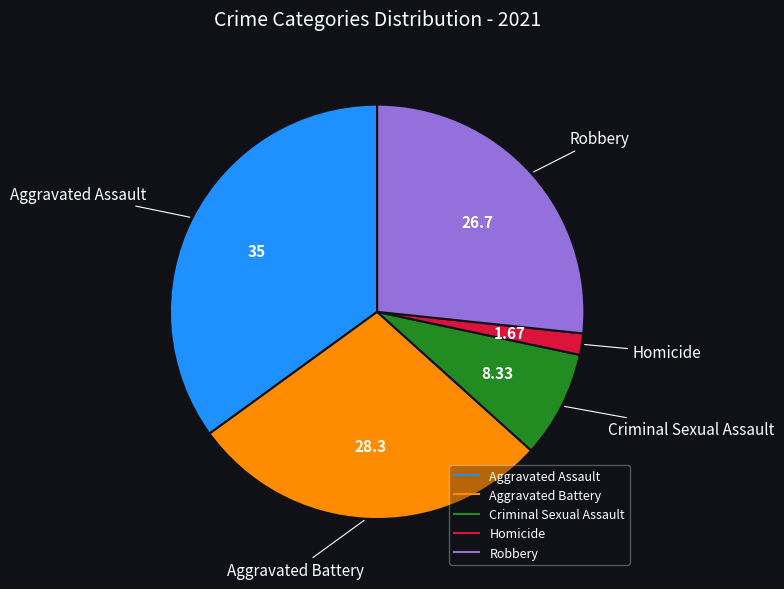

Do Robbery and Criminal Sexual Assault together represent more than half of the pie?

No